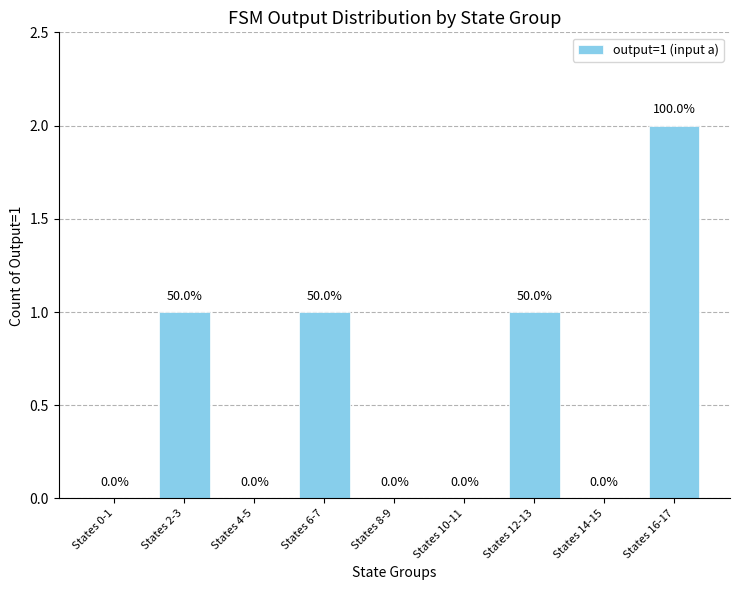

The chart shows a value of -1 at States 0-1. True or false?

False